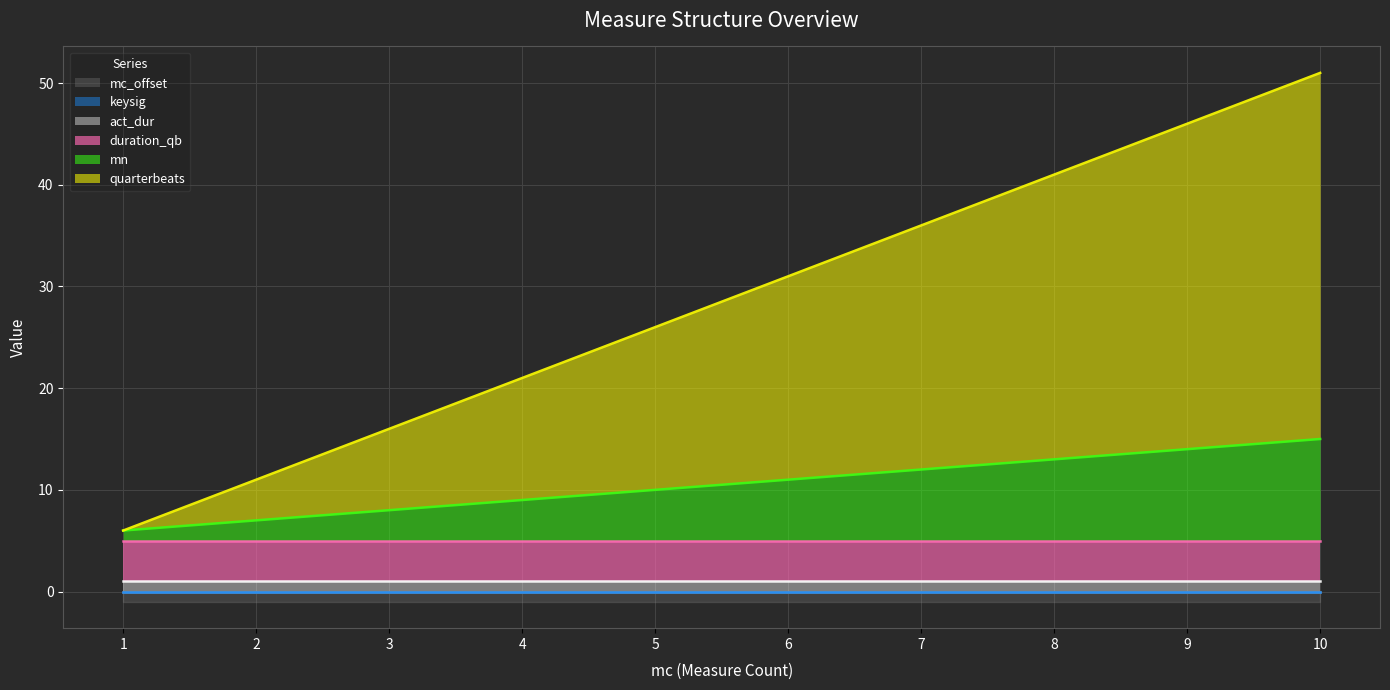

Count the number of data series in this chart.

6